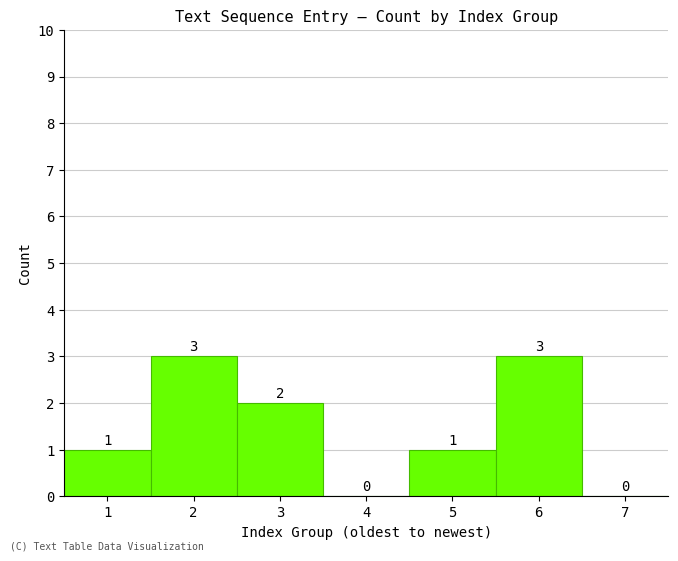

Reading left to right, what are all the values shown in this chart?

1=1	2=3	3=2	4=0	5=1	6=3	7=0